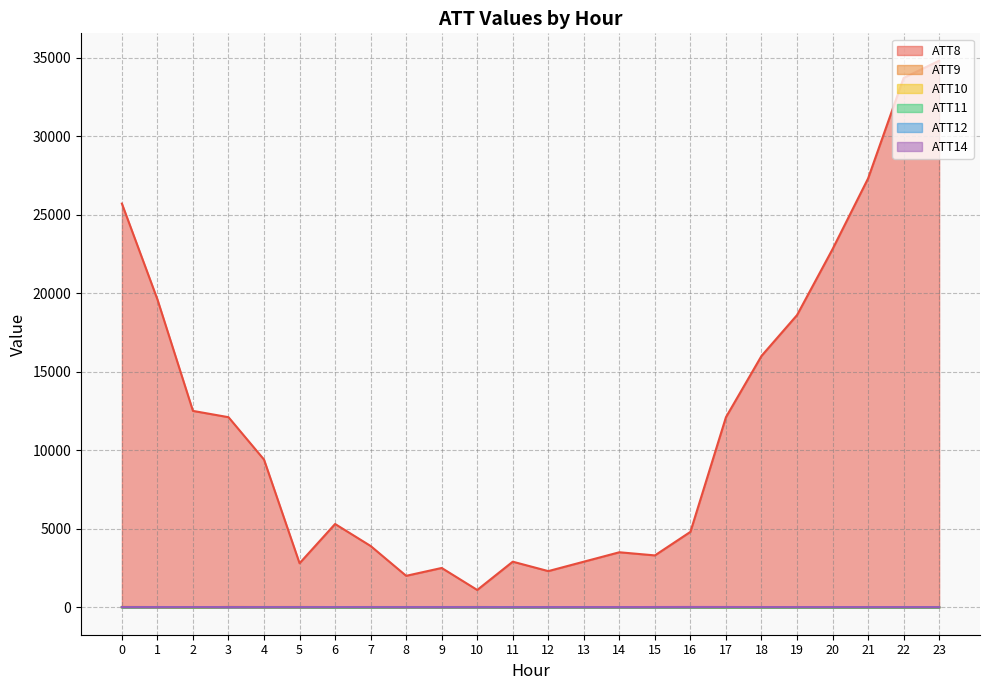

Which category has the highest value across all series?

23